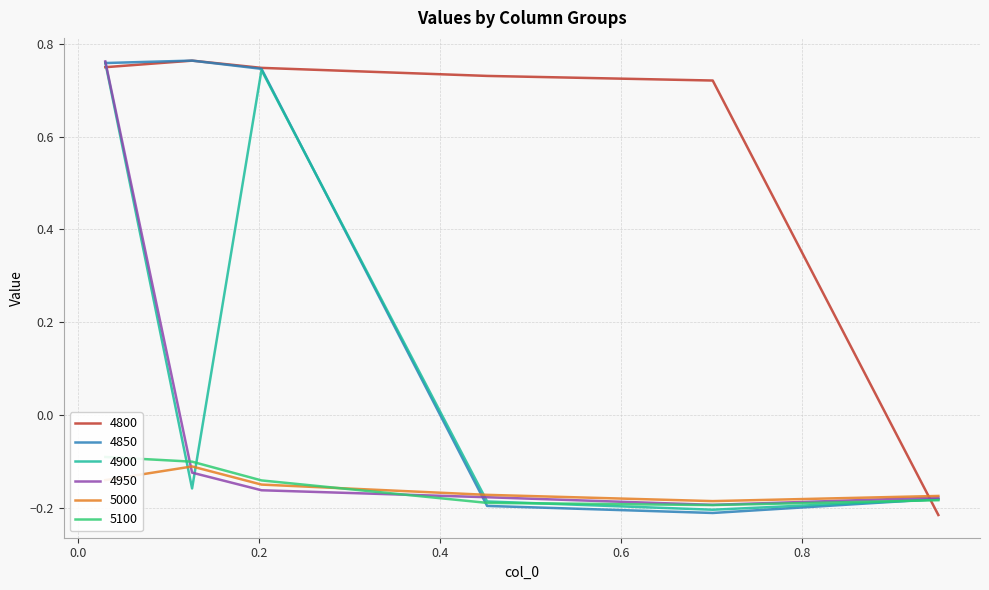

Which series has the largest total across all categories?

4800